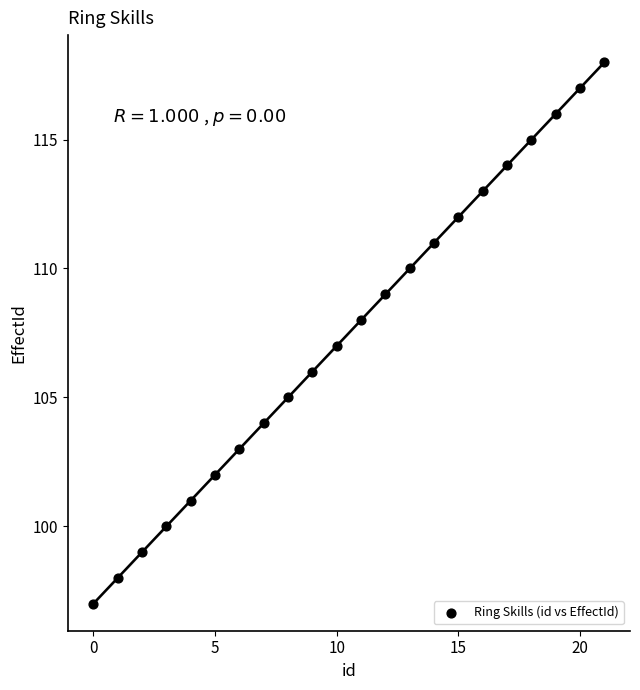

What is the range of Y values (max minus min)?

21